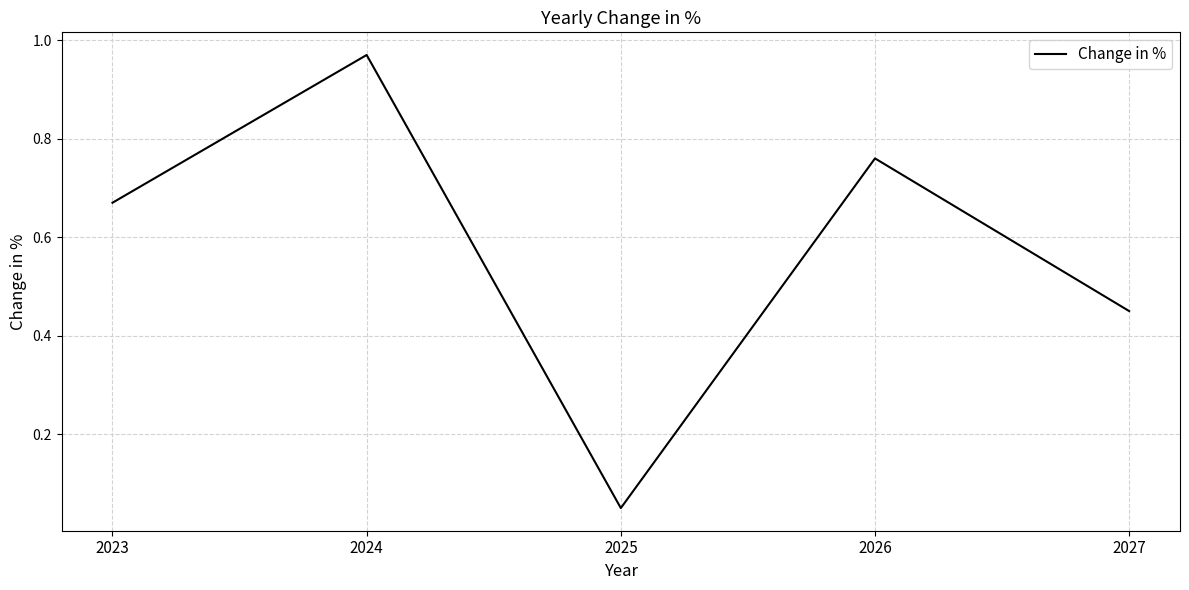

What is the difference between the maximum and minimum values?

0.9